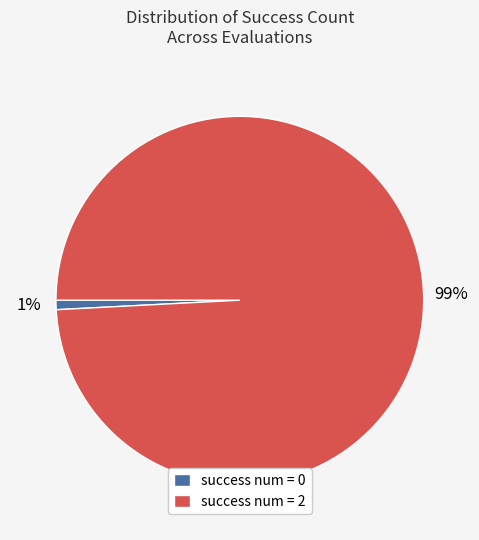

To the nearest percent, what is the average slice percentage?

50%